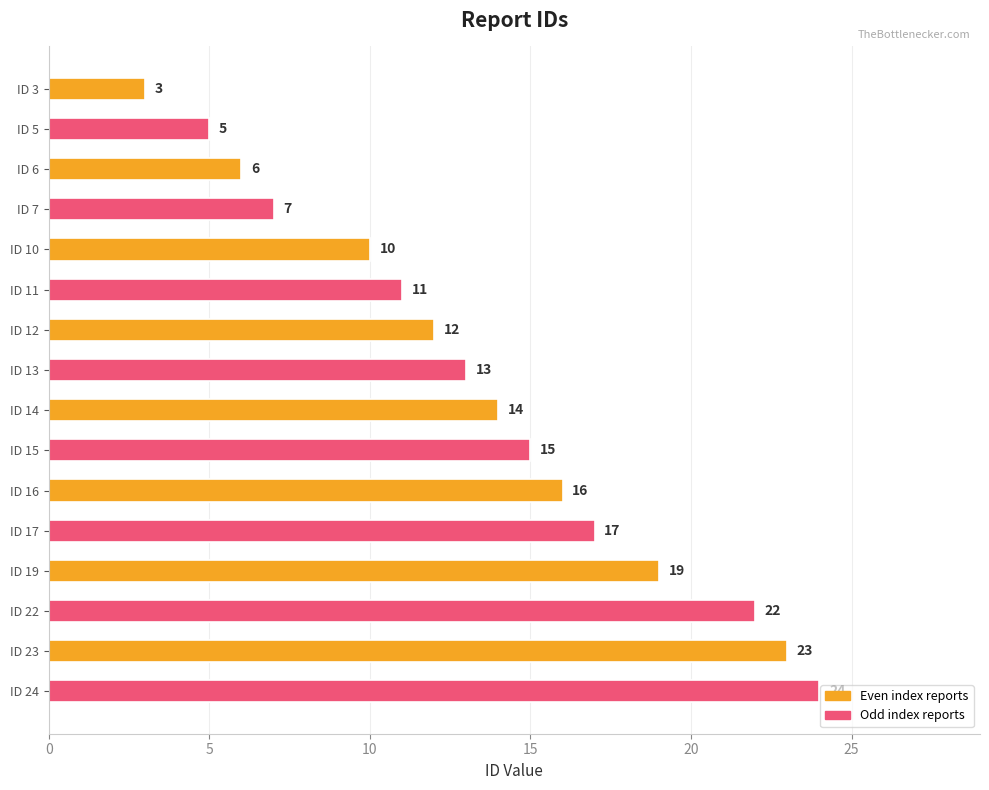

Are the bars horizontal?

Yes